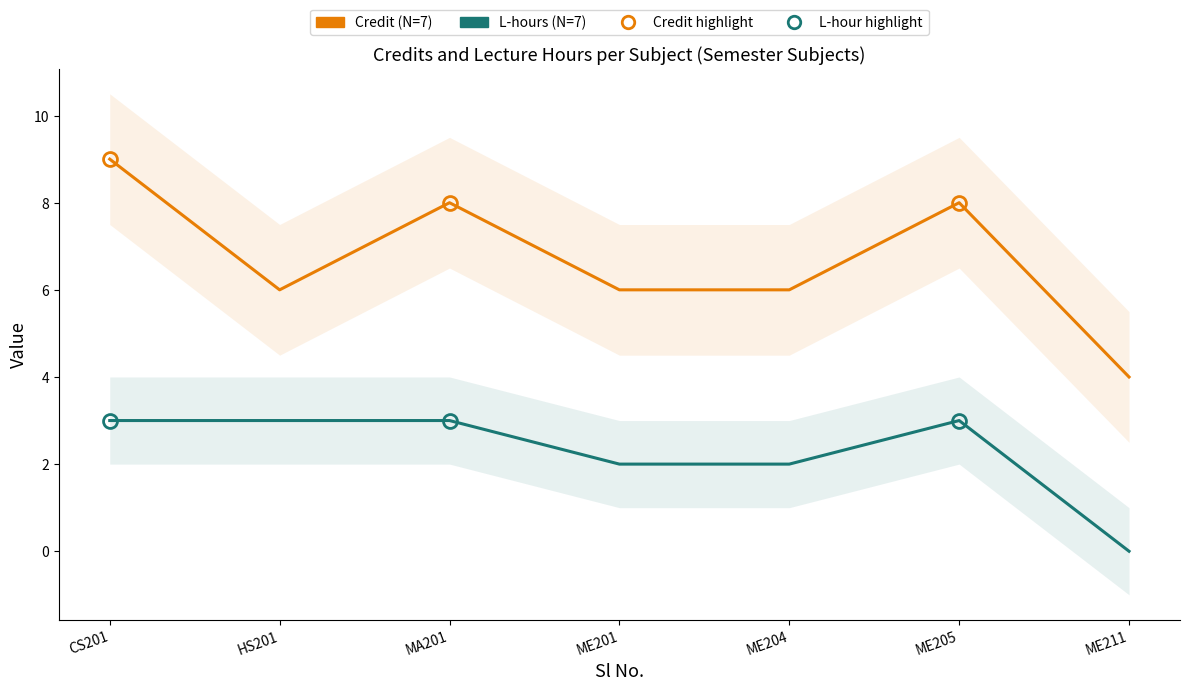

What is the total value across all series at MA201?

11